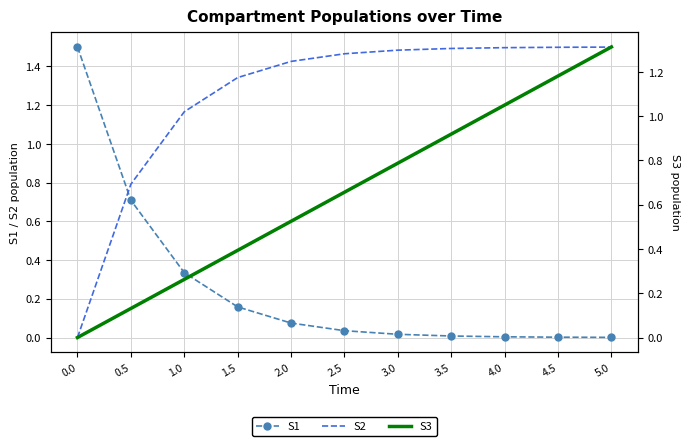

What is the difference between the S2 values at 5.0 and 1.0?

0.3